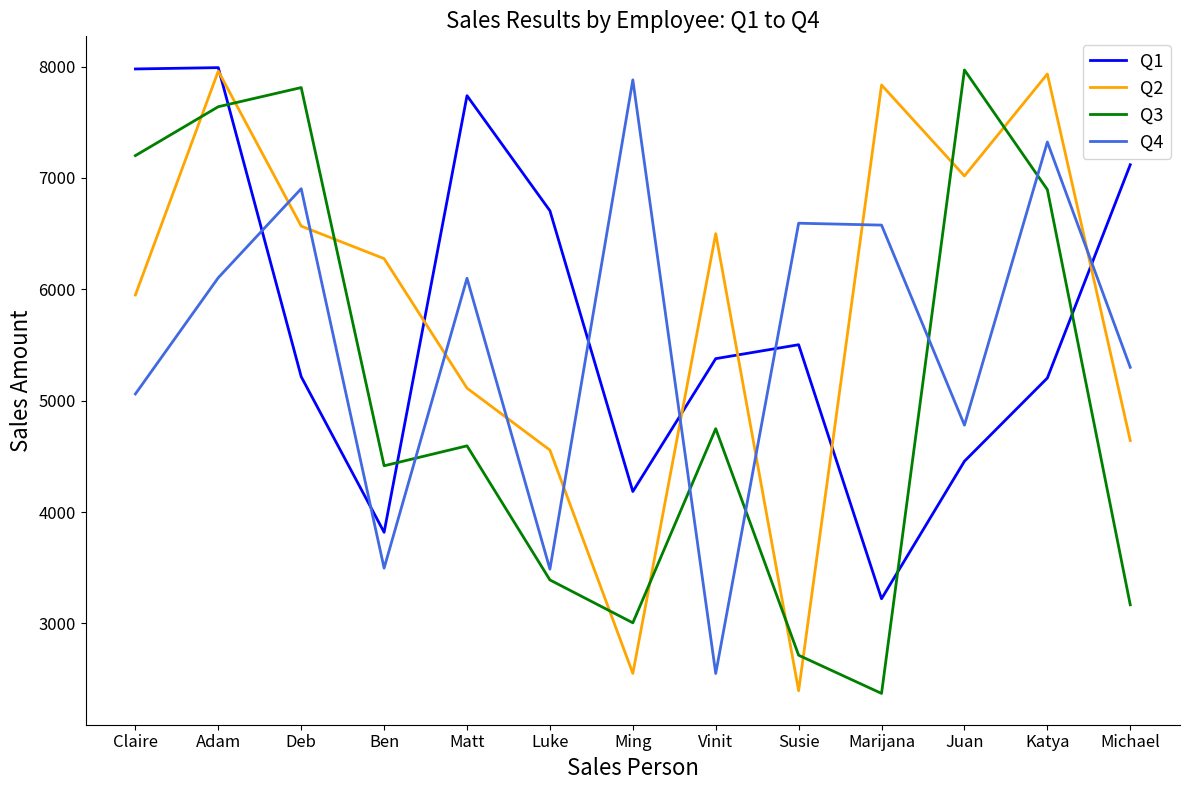

What is the difference between the maximum and minimum values in the Q2 series?

5564